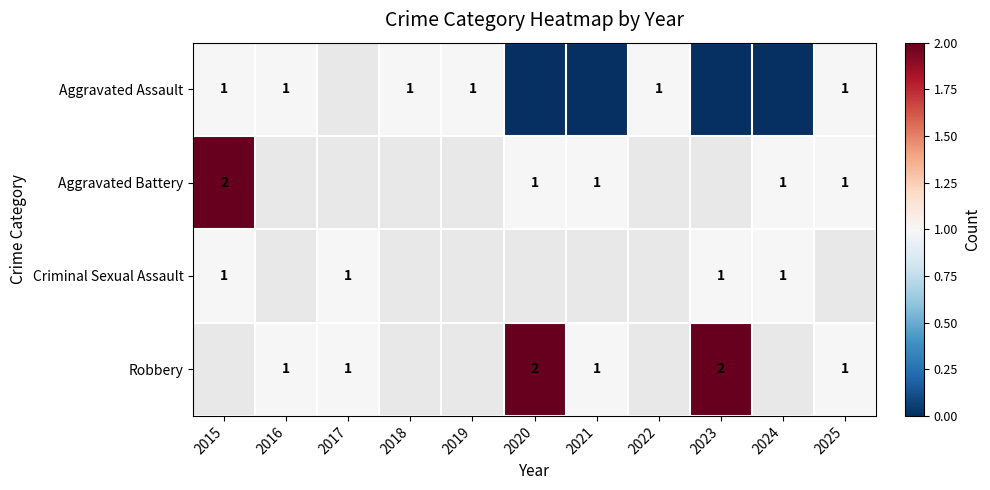

Is it true that Robbery equals 1 at 2025?

True